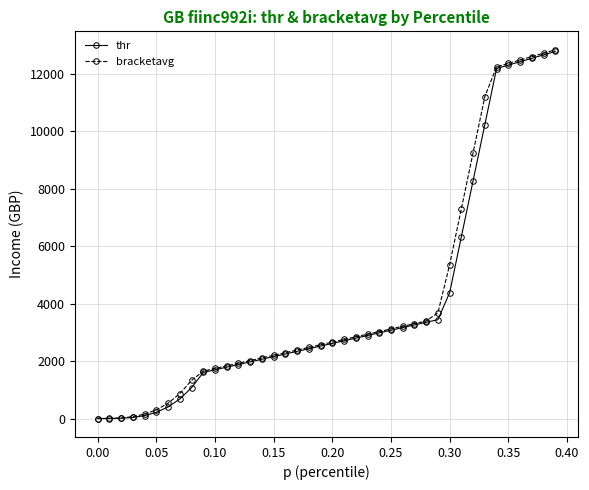

What is the maximum value shown in the chart?

12829.7